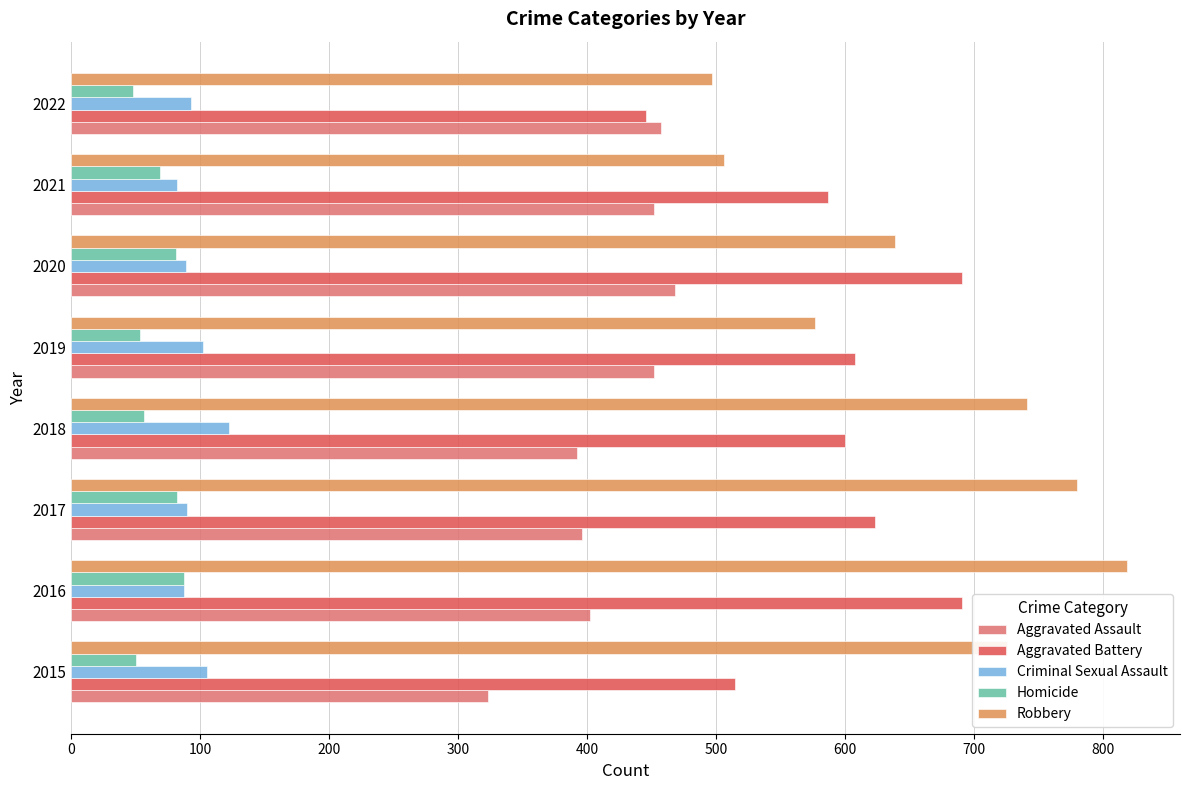

What is the maximum value shown in the chart?

819